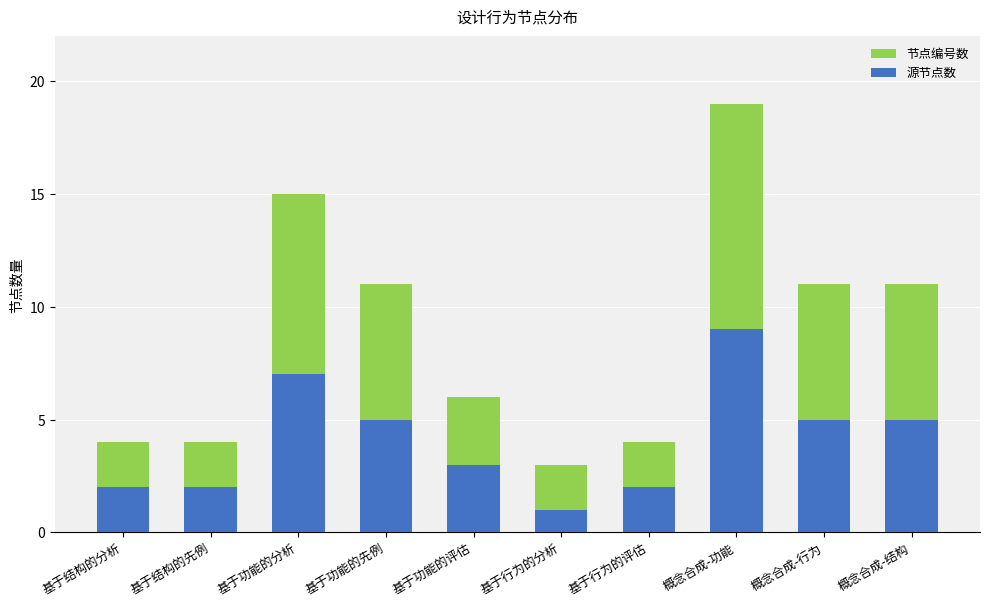

What is the difference between the maximum and second lowest values in the 源节点数 series?

7